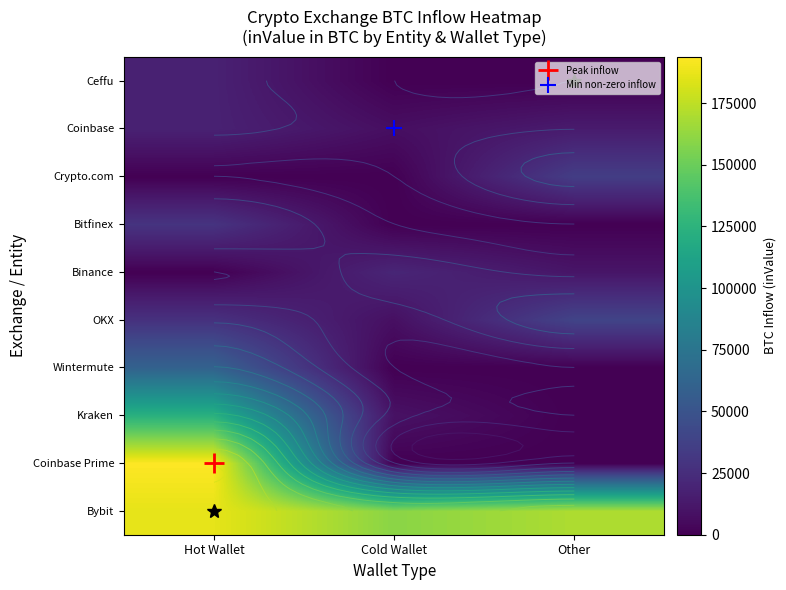

Which label corresponds to the smallest value in the chart?

Cold Wallet